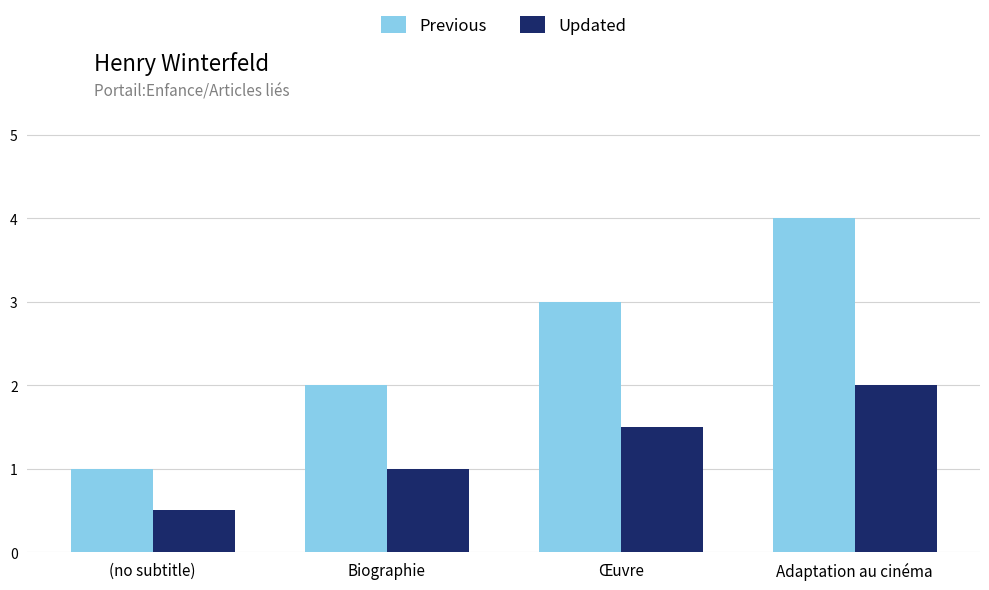

How many bars are there in each group?

2